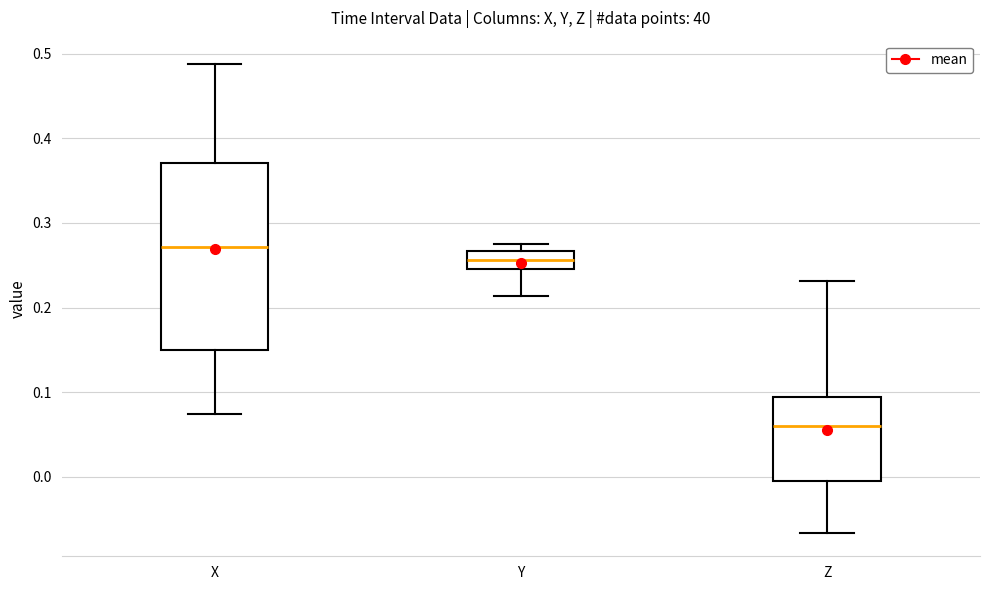

Reading left to right, transcribe this box plot: for each box, give where its median line is, the range the box spans, and where its two whiskers end, as read against the y-axis. The values are not printed on the chart, so give them approximately, as read against the axis.

X: median 0.27, box 0.15 to 0.37, whiskers 0.07 to 0.49
Y: median 0.26, box 0.25 to 0.27, whiskers 0.21 to 0.28
Z: median 0.06, box 0.00 to 0.09, whiskers -0.07 to 0.23